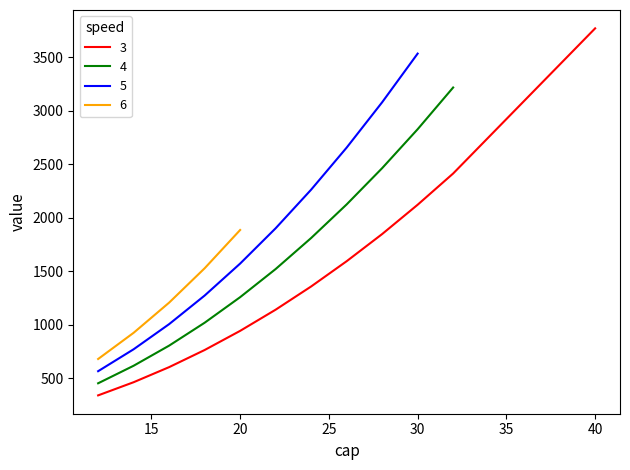

What value does the 5 series have at 20?

1571